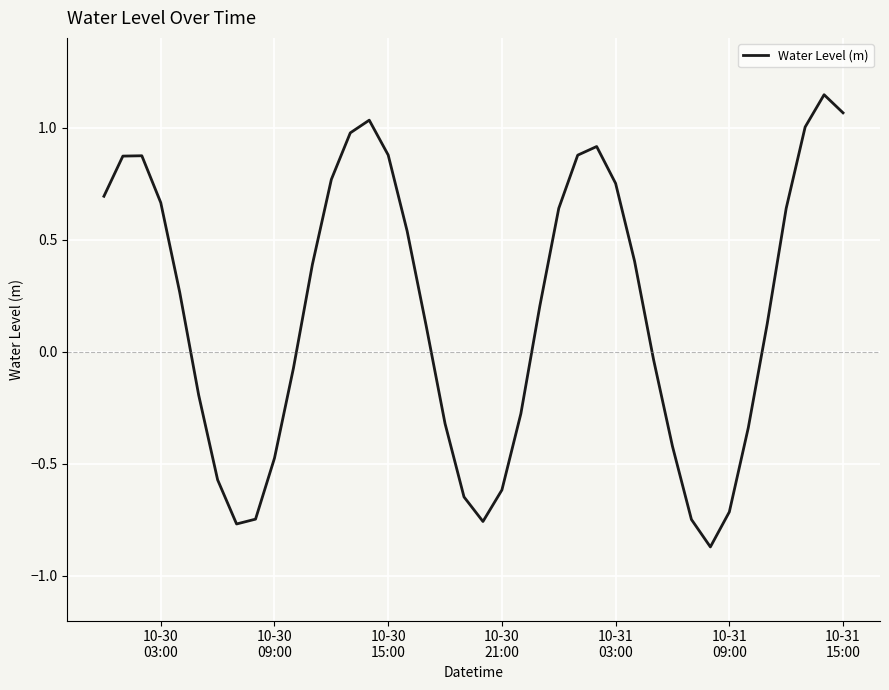

What is the difference between the maximum and minimum values?

2.0